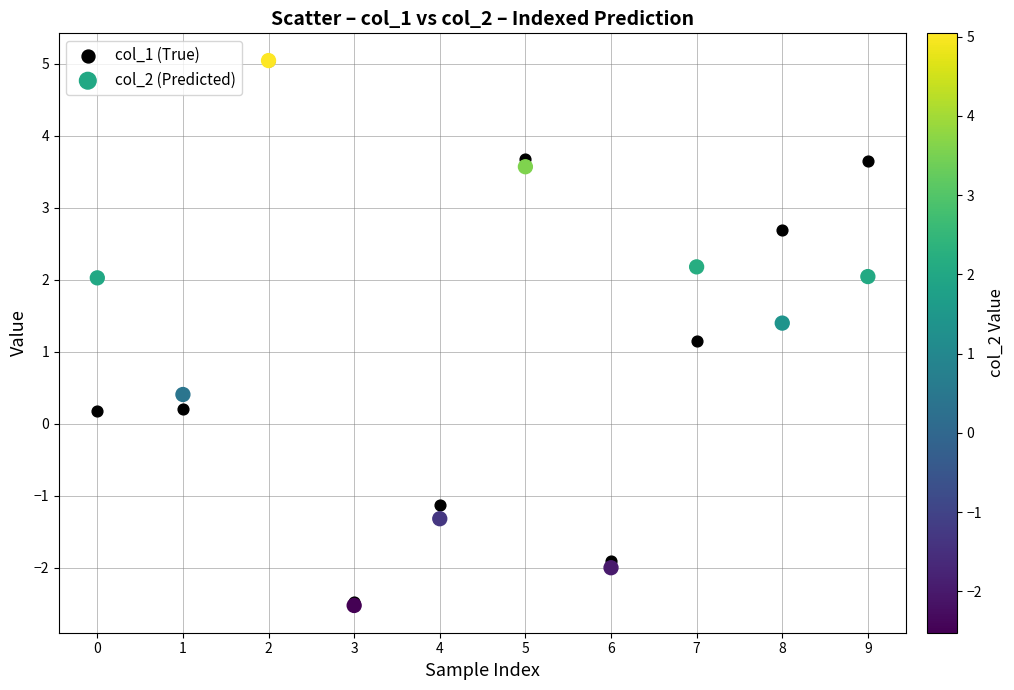

In the col_1 (True) series, what Y value is closest to 1?

1.2